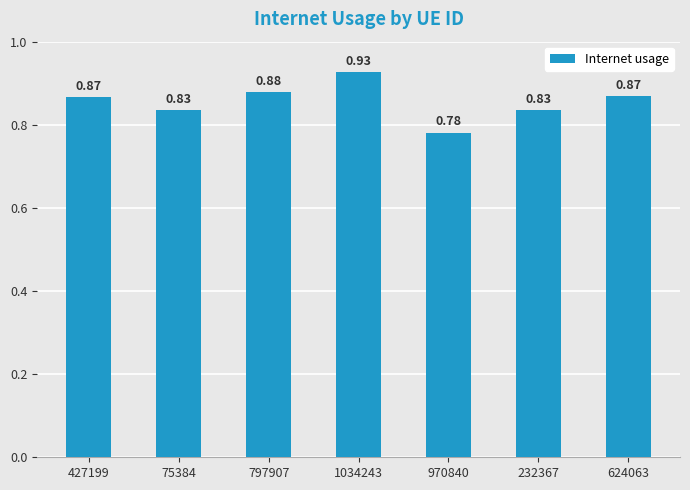

What is the sum of the values at 75384 and 1034243?

1.8